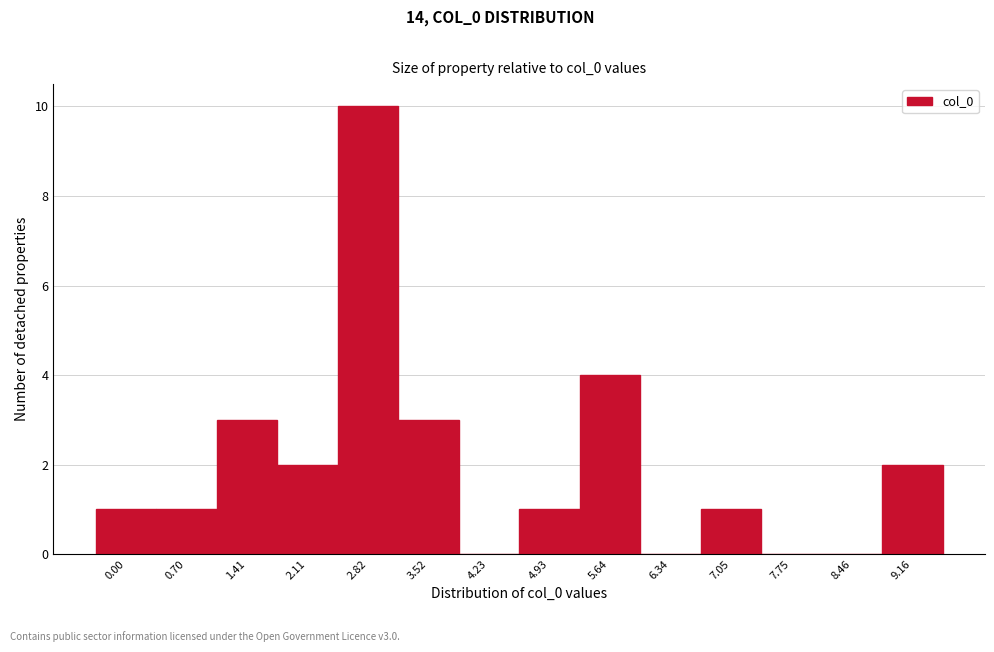

Reading right to left, extract all data points from this chart.

9.16=2	8.46=0	7.75=0	7.05=1	6.34=0	5.64=4	4.93=1	4.23=0	3.52=3	2.82=10	2.11=2	1.41=3	0.70=1	0.00=1